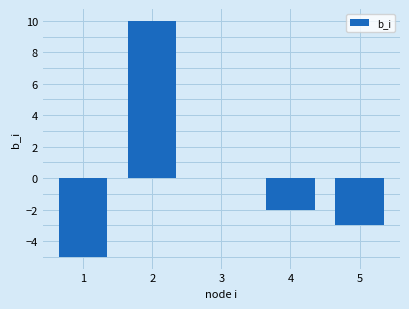

Reading left to right, list all the values displayed in this chart.

1=-5	2=10	3=0	4=-2	5=-3